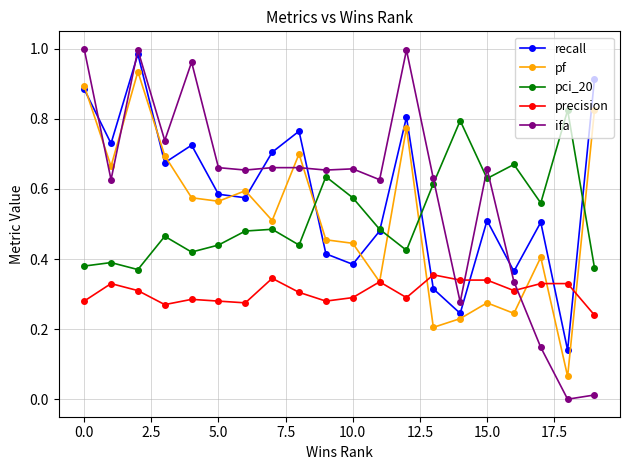

True or false: ifa has more than 2 interior local peaks.

True